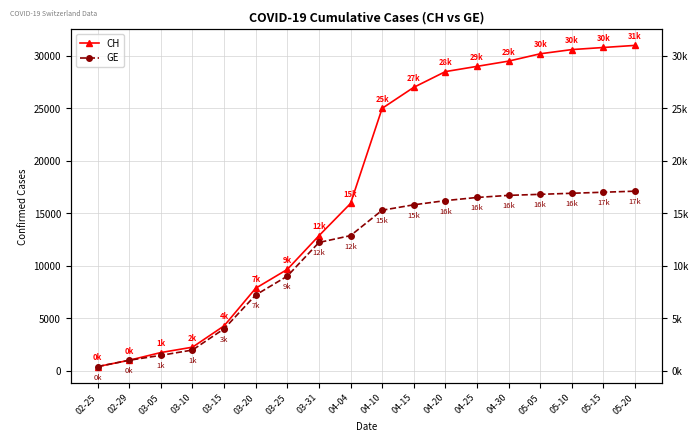

Reading left to right, transcribe all the data shown in this chart.

CH: 375	981	1715	2226	4259	7847	9642	12852	15926	25000	27000	28500	29000	29500	30200	30600	30800	31000
GE: 375	981	1447	1955	3978	7205	9000	12210	12863	15284	15800	16200	16500	16700	16800	16900	17000	17100